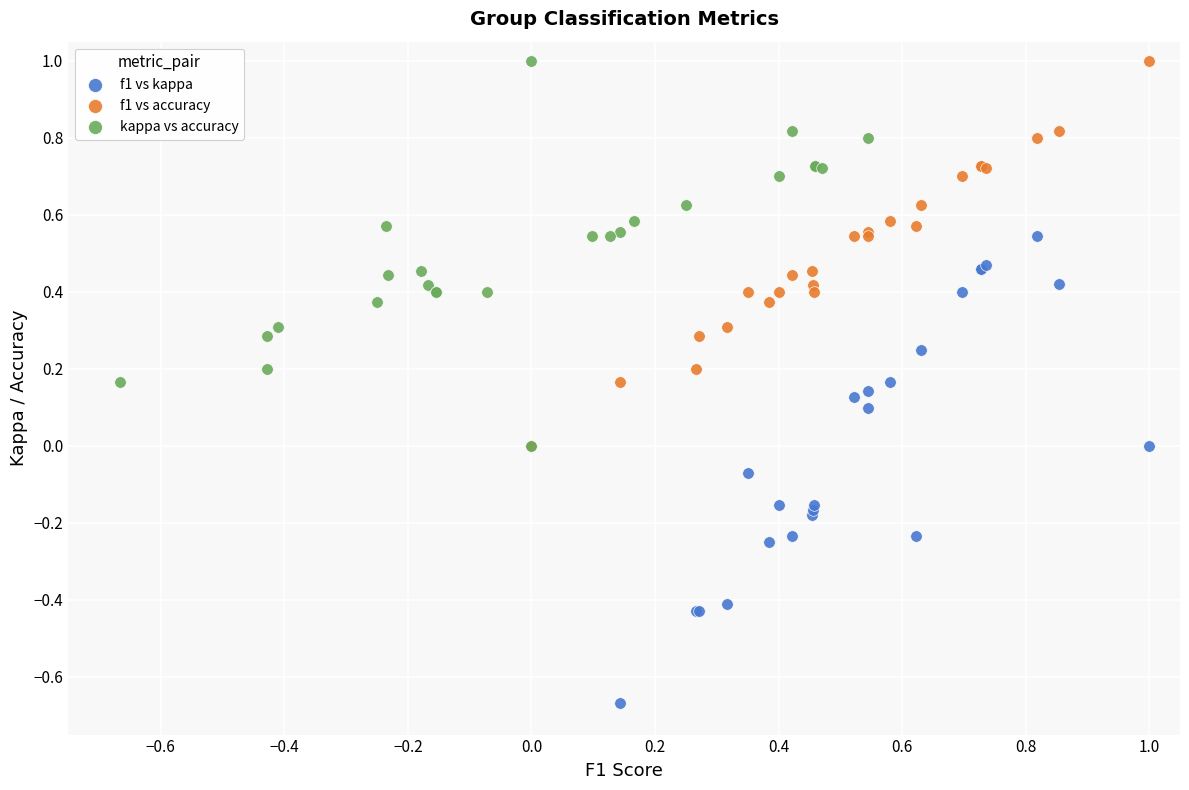

Which series reaches the minimum Y coordinate?

f1 vs kappa